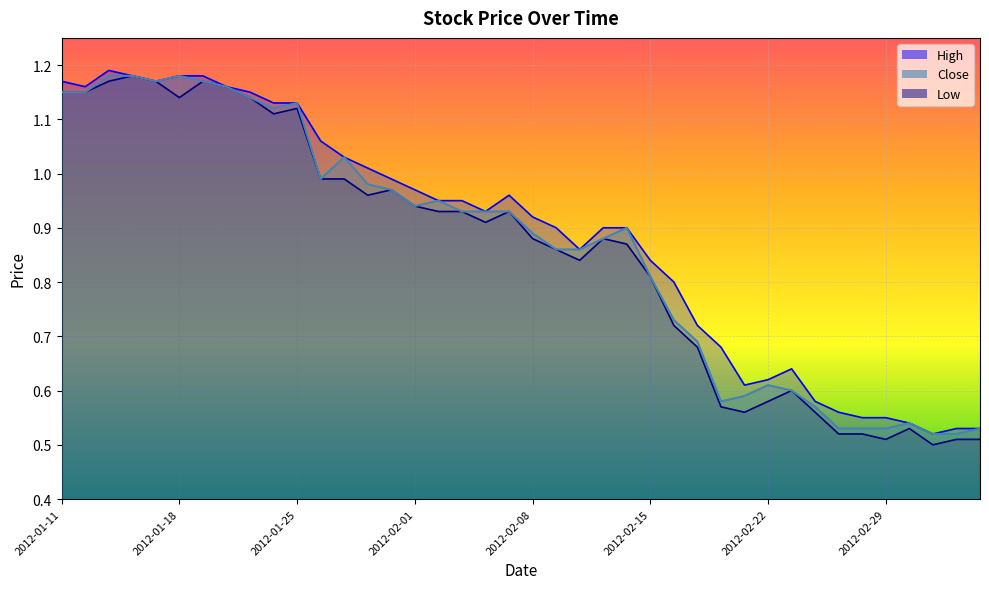

The value of High at 2012-03-01 is 0.8. True or false?

False